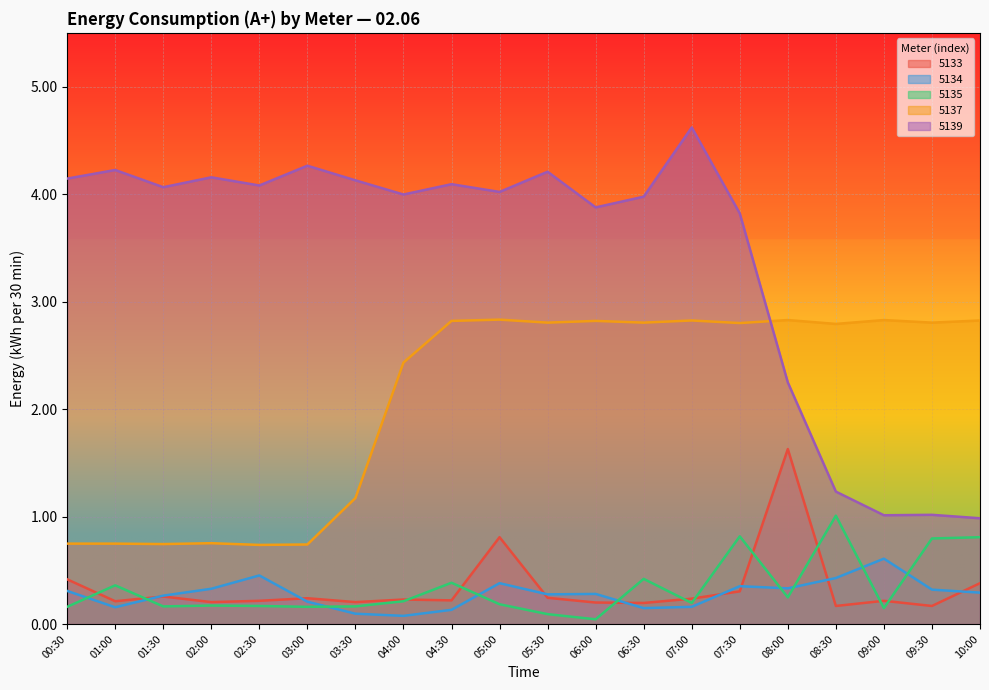

The value of 5134 at 00:30 is 0.2. True or false?

False